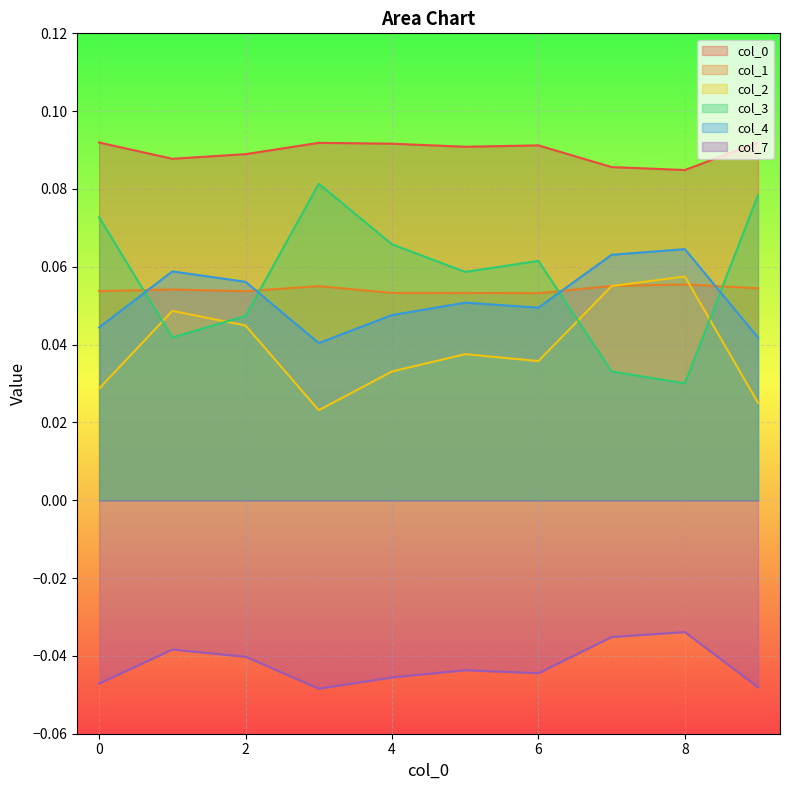

What is the spread (max minus min) of values at 4?

0.1